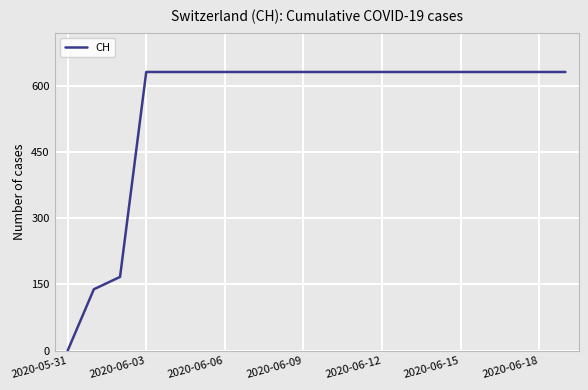

What is the sum of all values?

11033